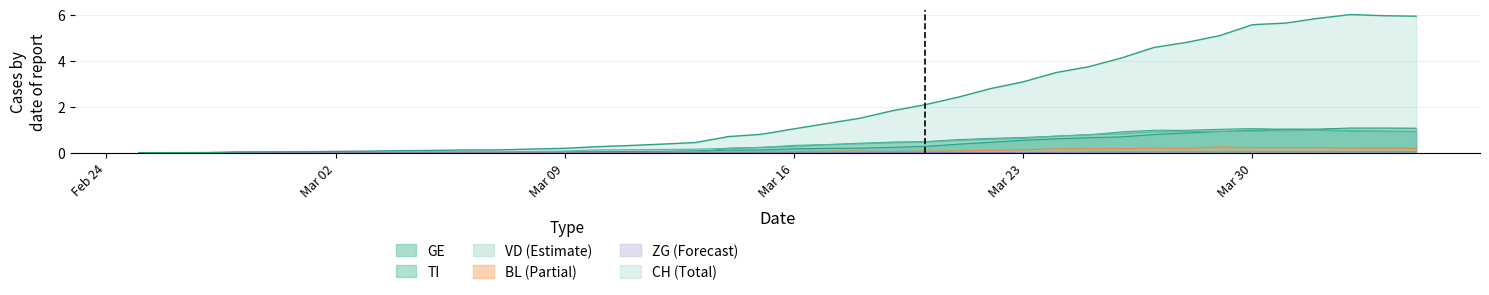

At which label is CH closest to 3?

Mar 23